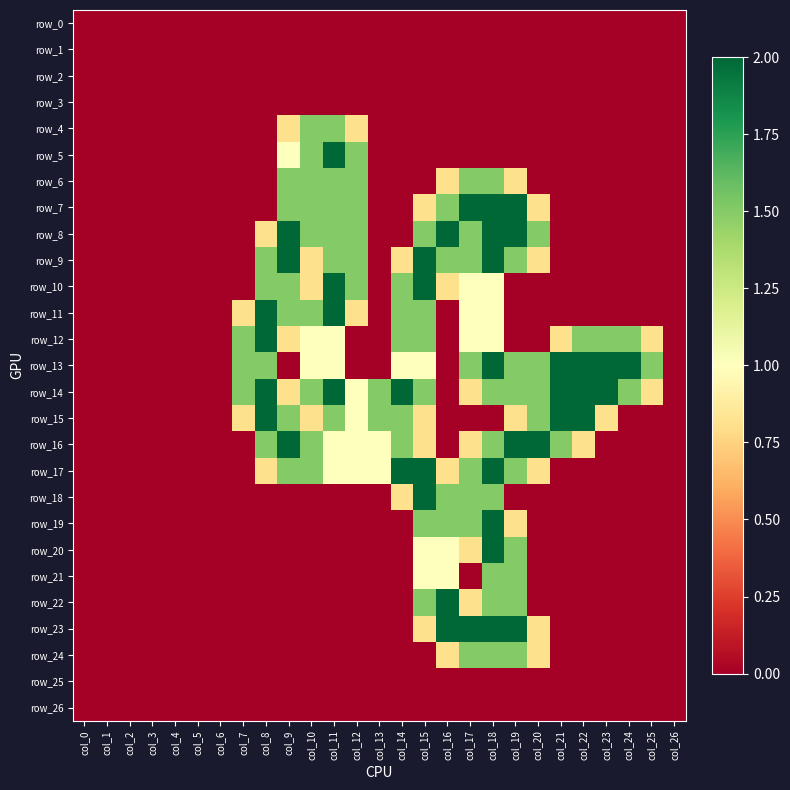

What is the difference between the highest and lowest values at col_9?

2.0